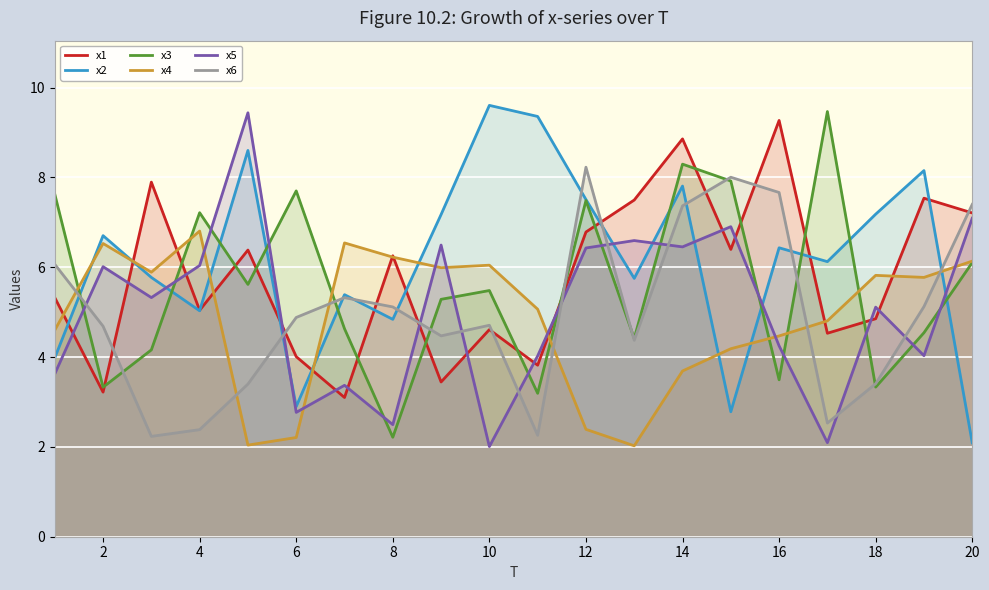

At which category is the sum across all series the highest?

14